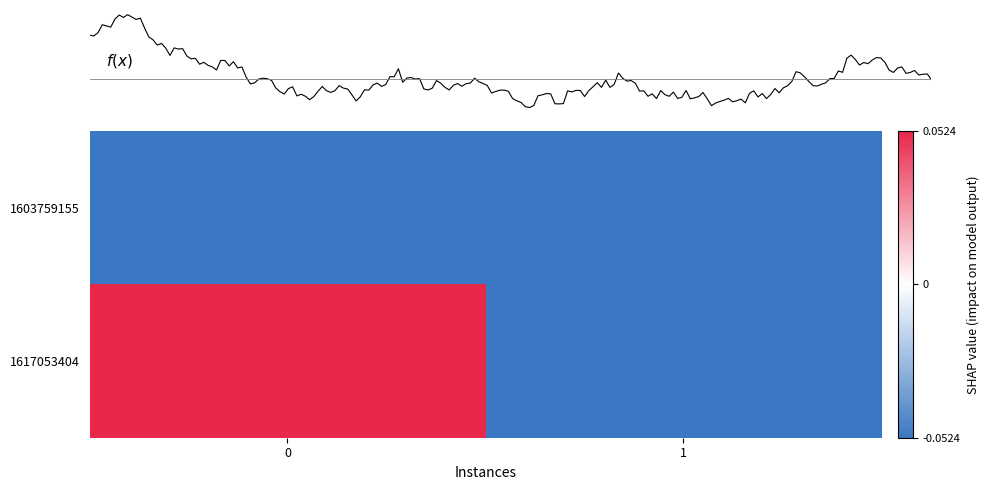

What is the average value of the 1603759155 series?

-0.1